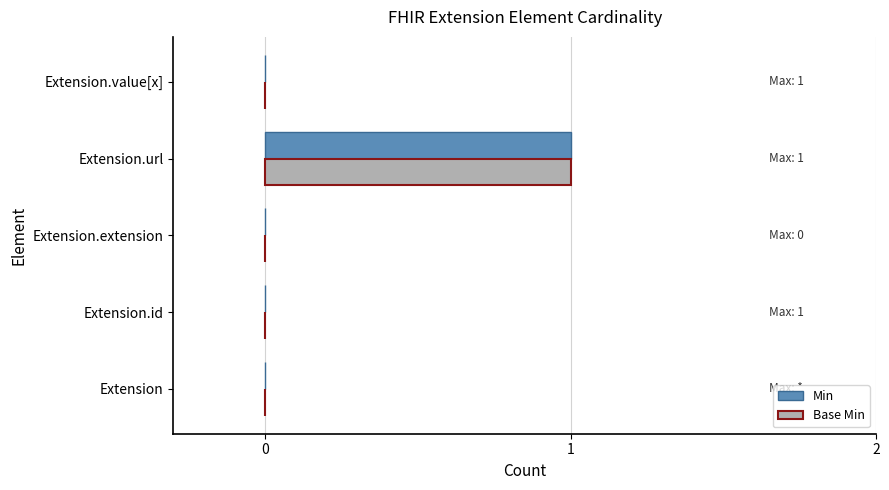

True or false: Base Min has a value of -1 at Extension.id.

False